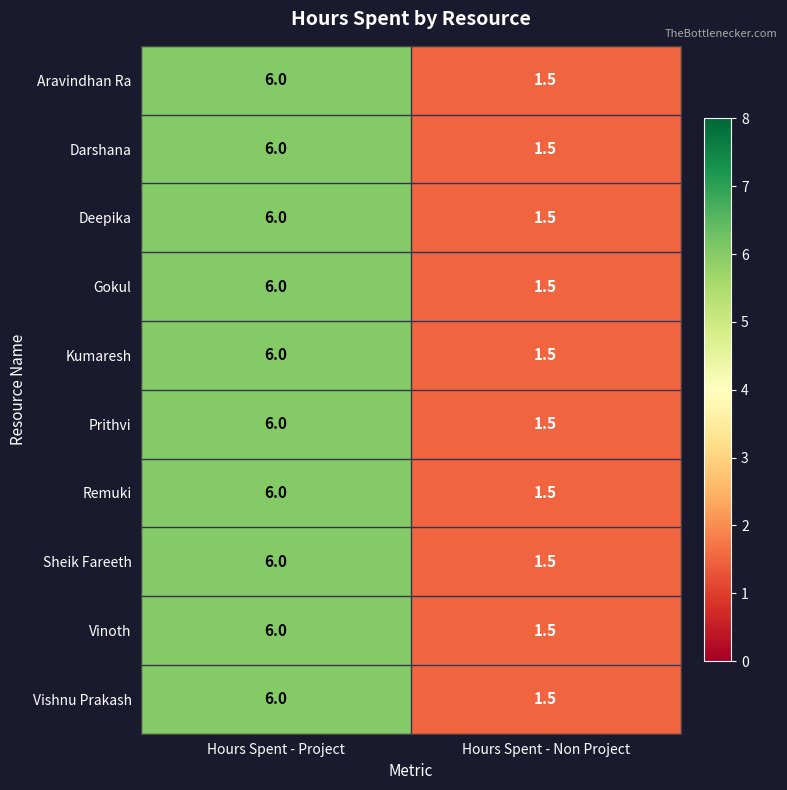

Reading right to left, list all the values displayed in this chart.

Aravindhan Ra: Hours Spent - Non Project=1.5	Hours Spent - Project=6.0
Darshana: Hours Spent - Non Project=1.5	Hours Spent - Project=6.0
Deepika: Hours Spent - Non Project=1.5	Hours Spent - Project=6.0
Gokul: Hours Spent - Non Project=1.5	Hours Spent - Project=6.0
Kumaresh: Hours Spent - Non Project=1.5	Hours Spent - Project=6.0
Prithvi: Hours Spent - Non Project=1.5	Hours Spent - Project=6.0
Remuki: Hours Spent - Non Project=1.5	Hours Spent - Project=6.0
Sheik Fareeth: Hours Spent - Non Project=1.5	Hours Spent - Project=6.0
Vinoth: Hours Spent - Non Project=1.5	Hours Spent - Project=6.0
Vishnu Prakash: Hours Spent - Non Project=1.5	Hours Spent - Project=6.0